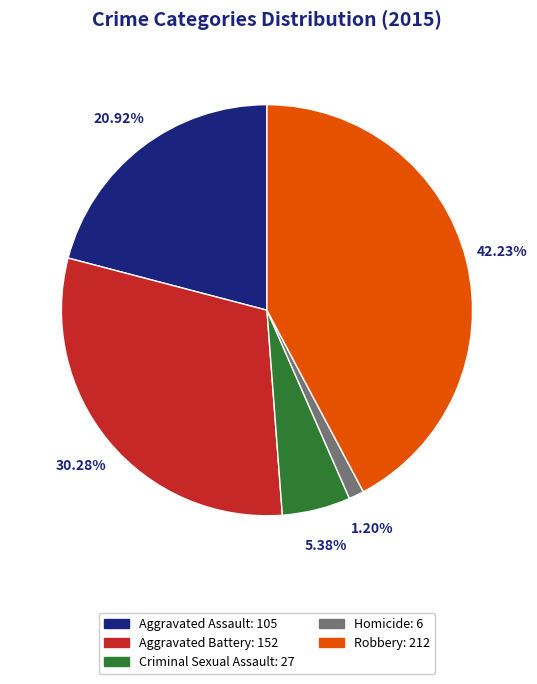

Is Criminal Sexual Assault the majority of the pie?

No